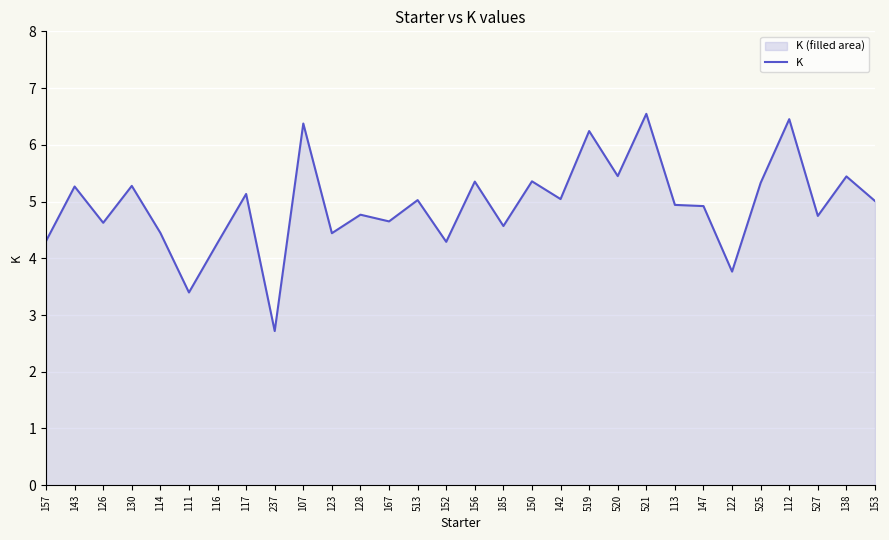

Reading right to left, extract all data points from this chart.

5.0	5.4	4.7	6.5	5.3	3.8	4.9	4.9	6.5	5.4	6.2	5.0	5.4	4.6	5.4	4.3	5.0	4.7	4.8	4.4	6.4	2.7	5.1	4.3	3.4	4.4	5.3	4.6	5.3	4.3